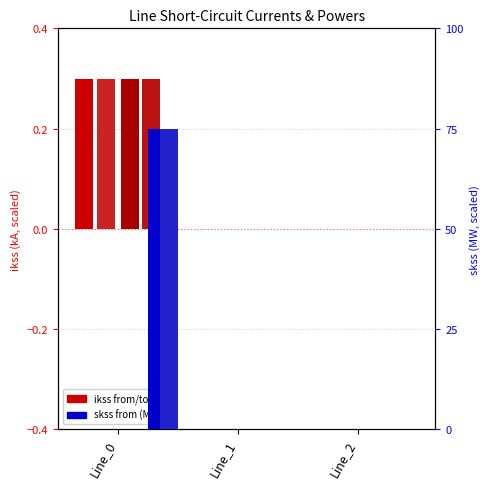

What is the value of the pf_ikss_c_to_ka bar at the 1st from the left?

0.3